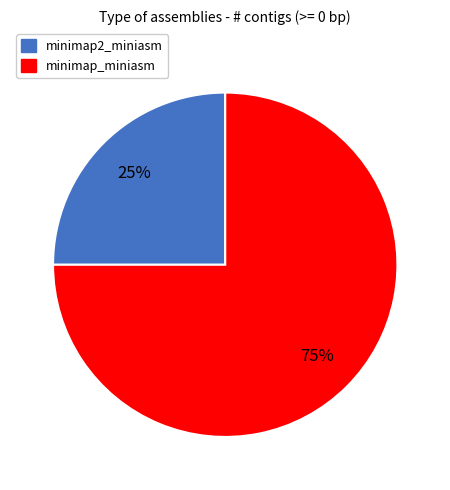

Count the number of slices in the pie.

2